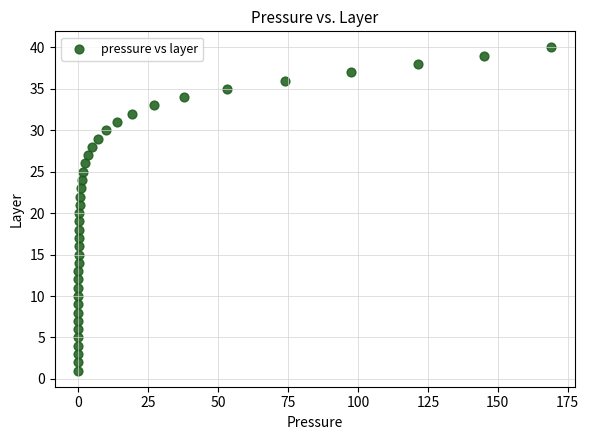

What is the range of Y values (max minus min)?

39